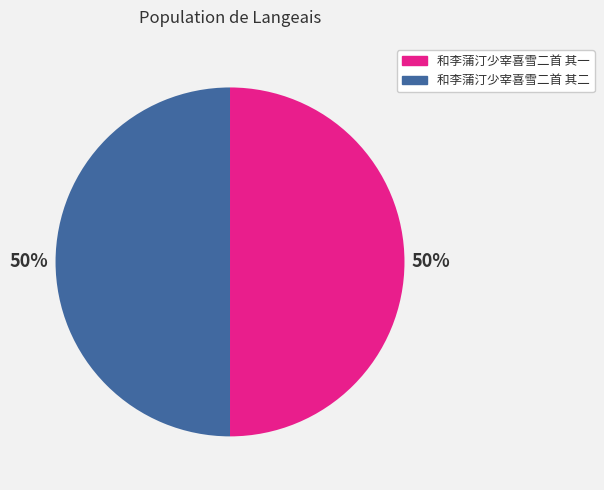

To the nearest percent, what percentage of the pie is 和李蒲汀少宰喜雪二首 其一?

50%